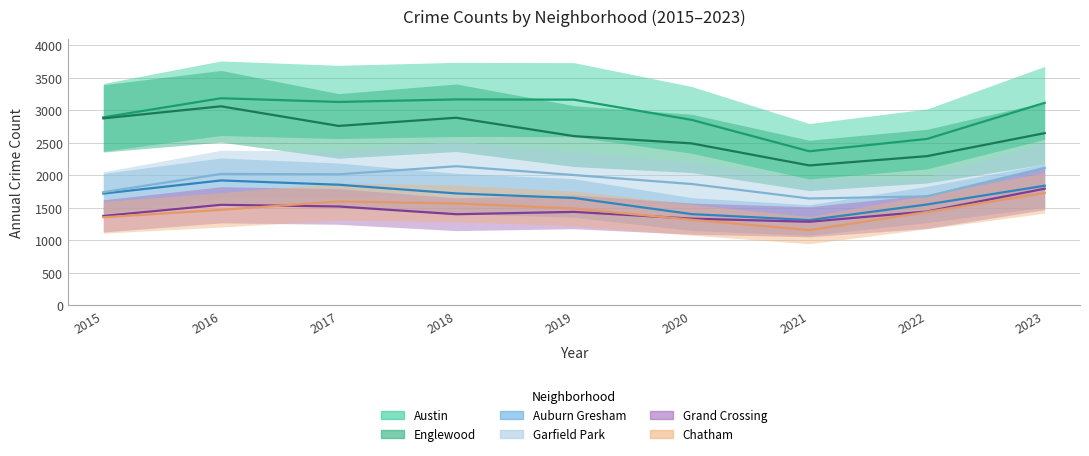

Between 2017 and 2023, which is larger?

2017